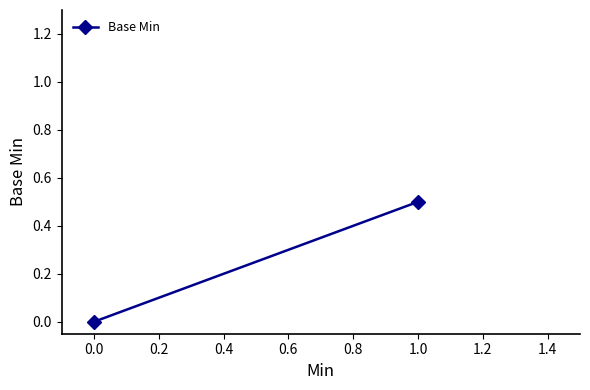

Reading left to right, transcribe all the data shown in this chart.

0.0	0.5